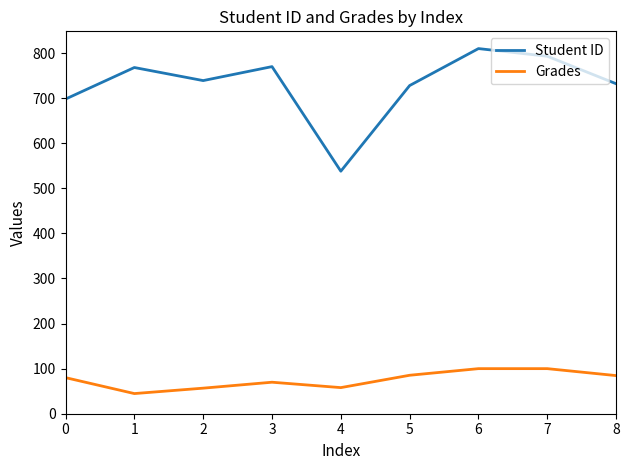

Which series has the largest total across all categories?

Student ID